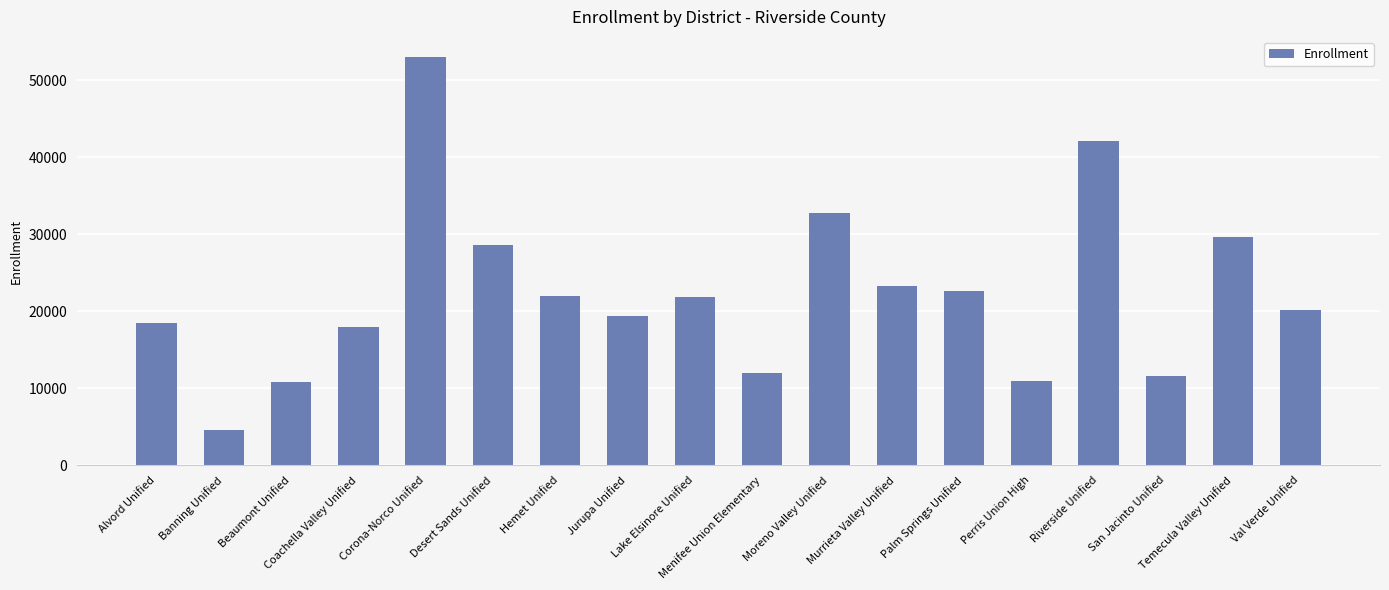

The chart shows a value of 22691 at Palm Springs Unified. True or false?

True